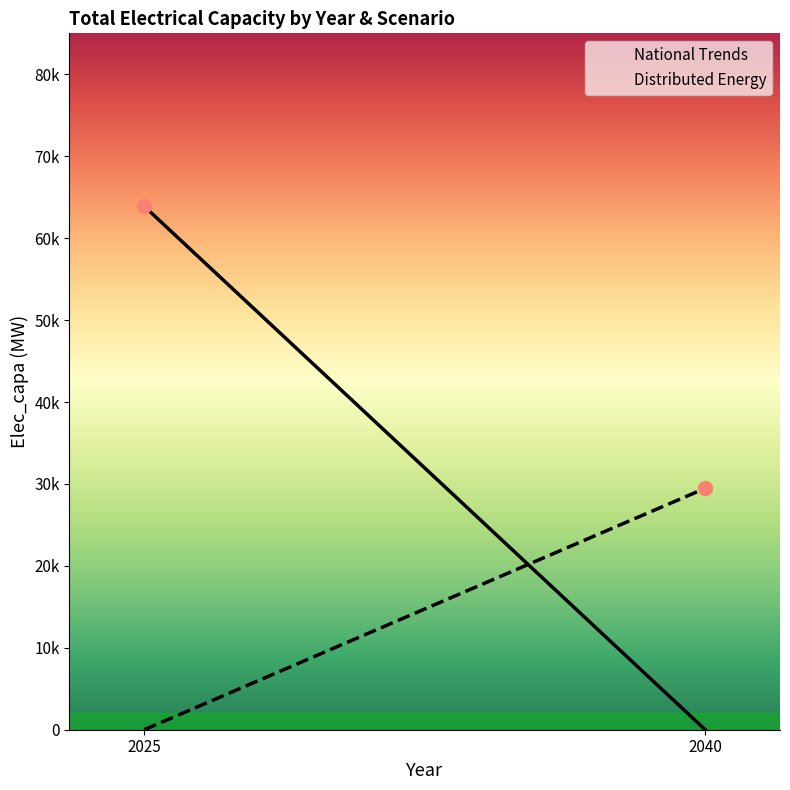

What is the value of the Distributed Energy point at the 2nd from the left?

29470